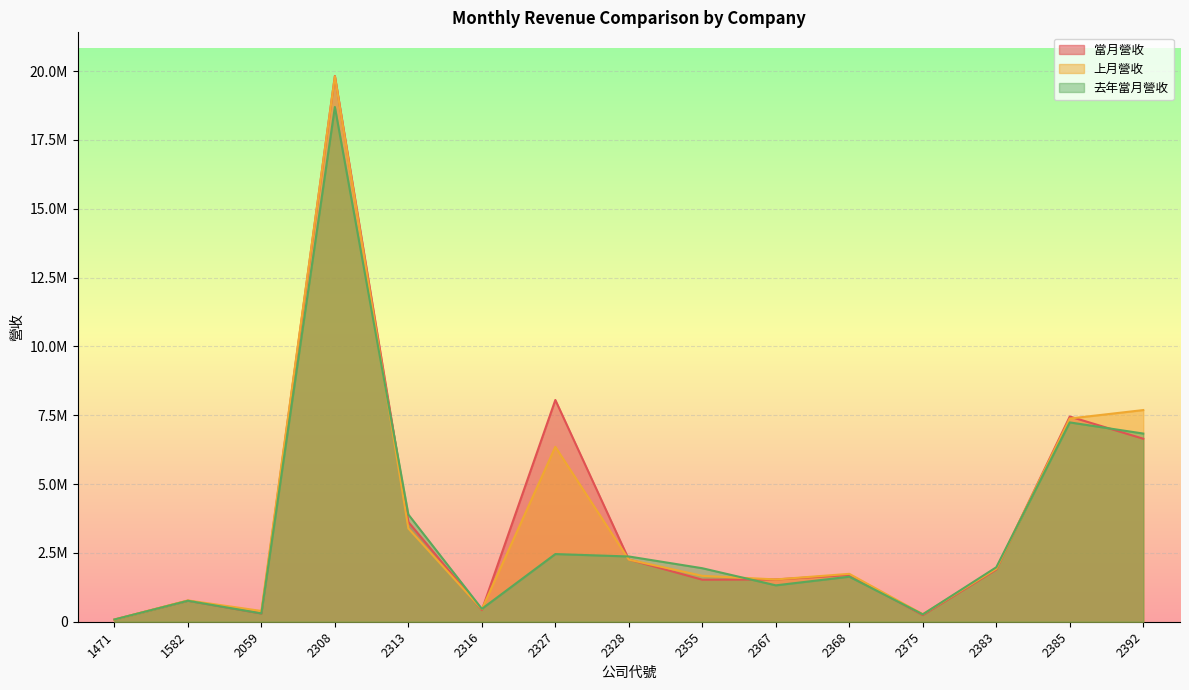

What is the sum of all 當月營收 values?

56315581